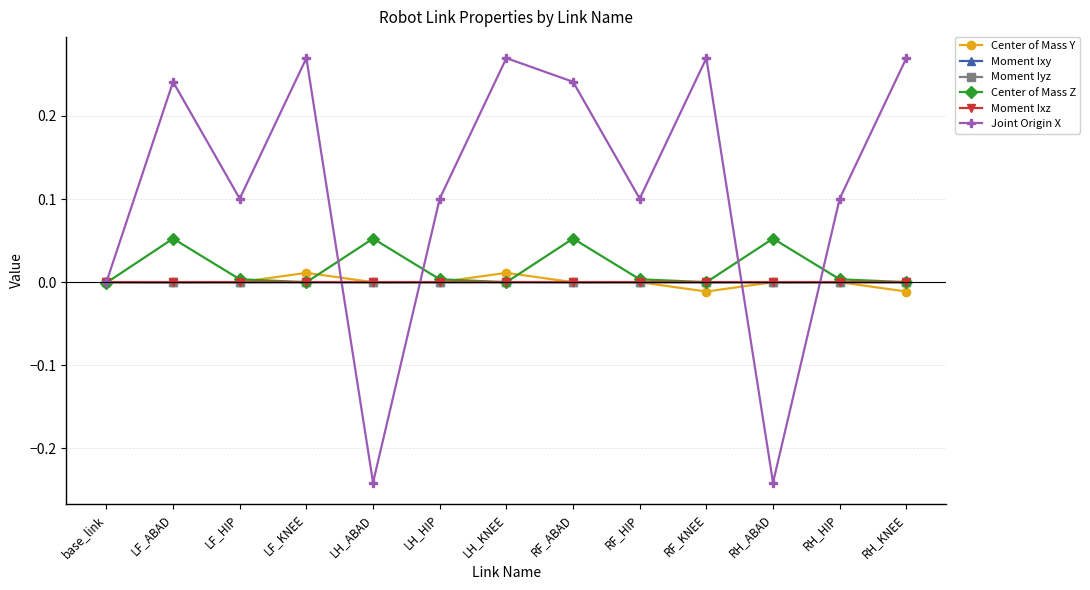

What is the label of the 1st point from the left?

base_link